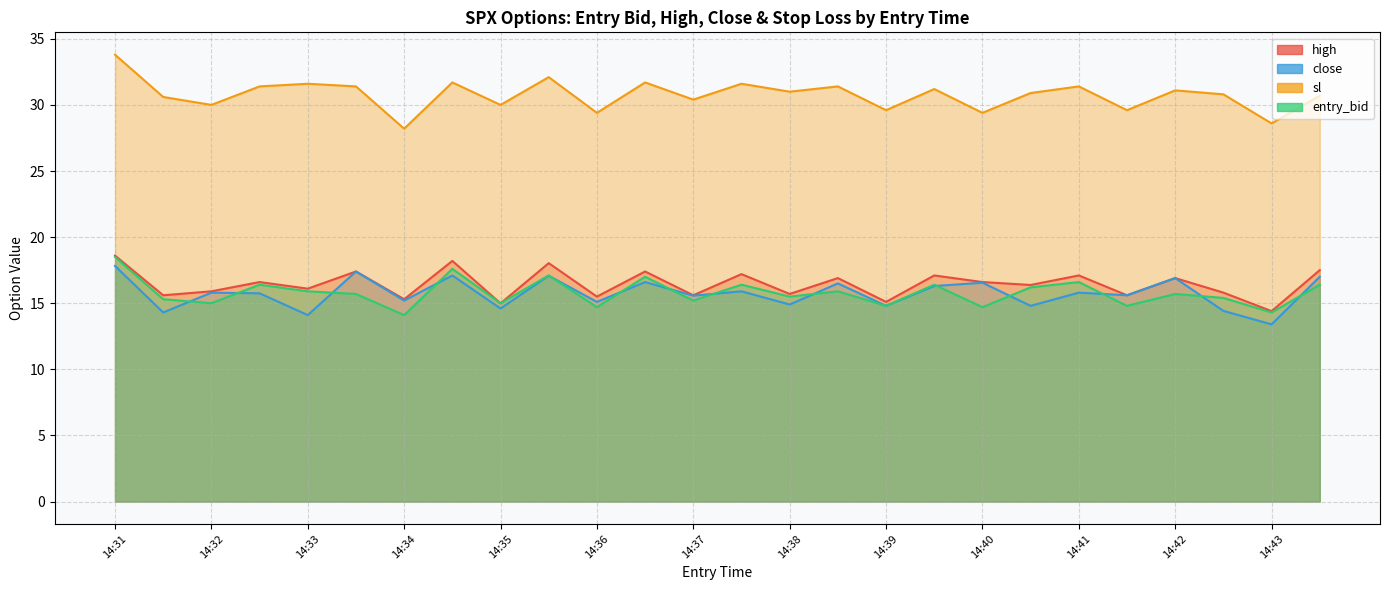

What is the minimum value shown in the chart?

13.4